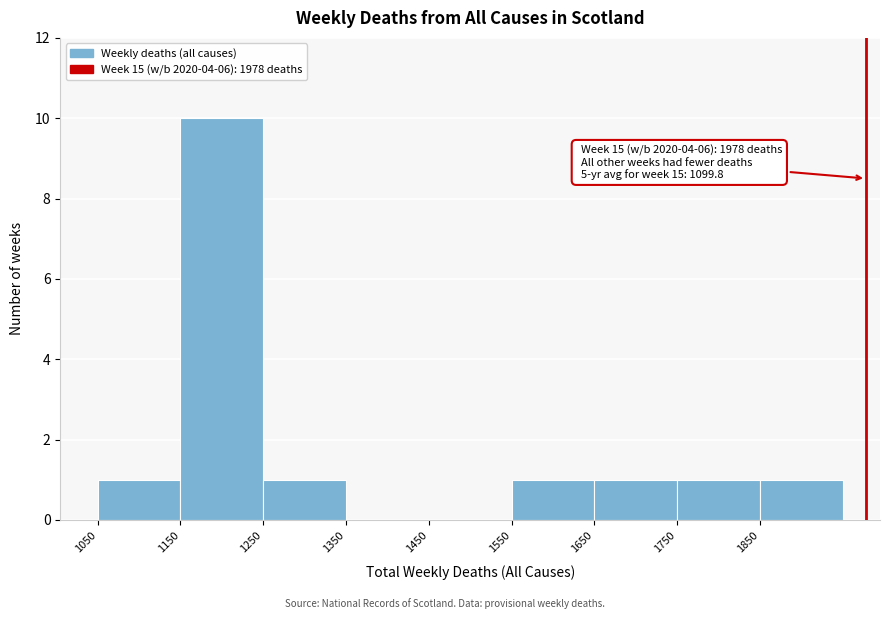

Over which range of the x-axis is the bar tallest?

1150 to 1250